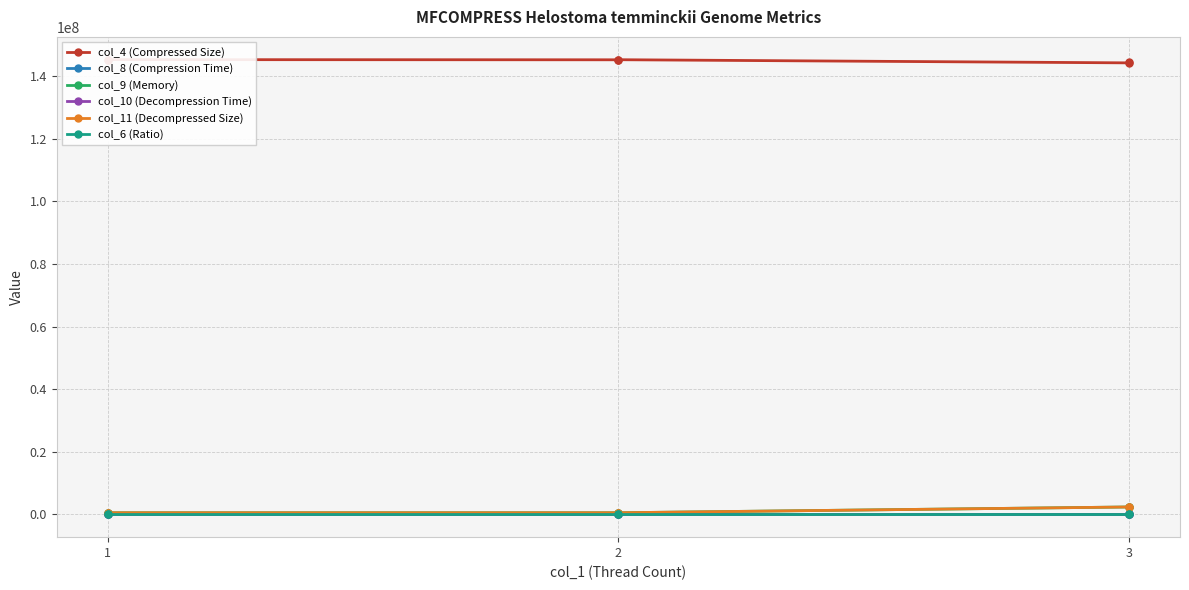

Where is the first local maximum for col_4 (Compressed Size)?

1